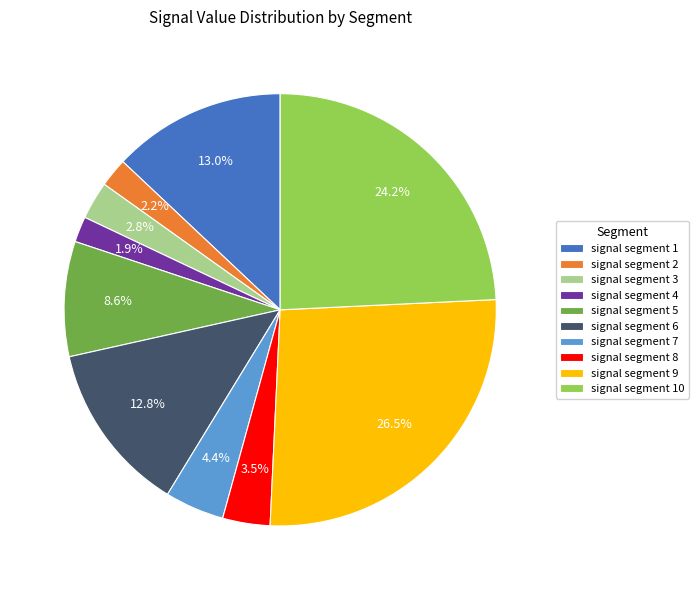

Count the number of slices in the pie.

10